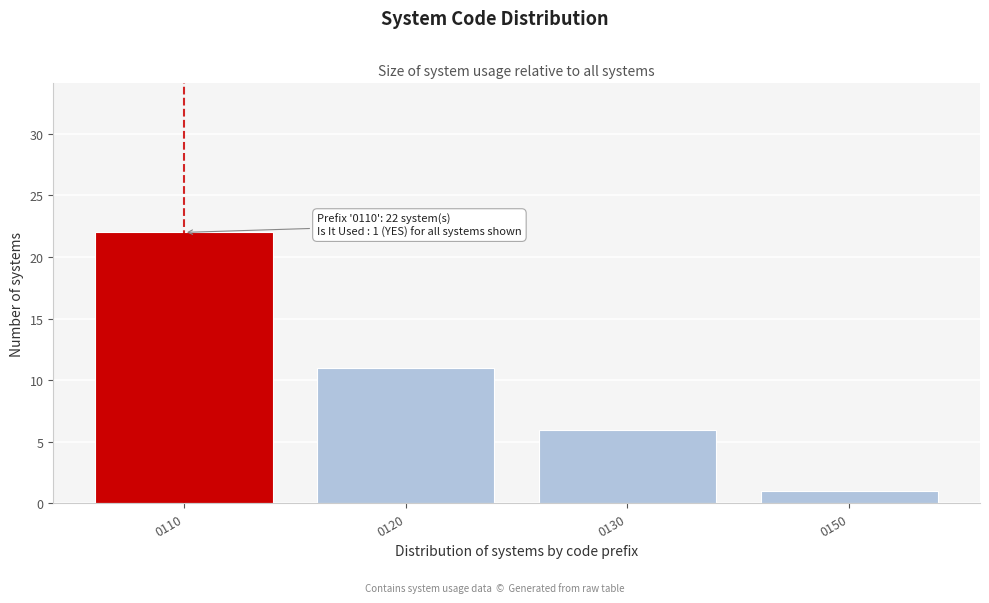

Reading left to right, list all the values displayed in this chart.

22	11	6	1